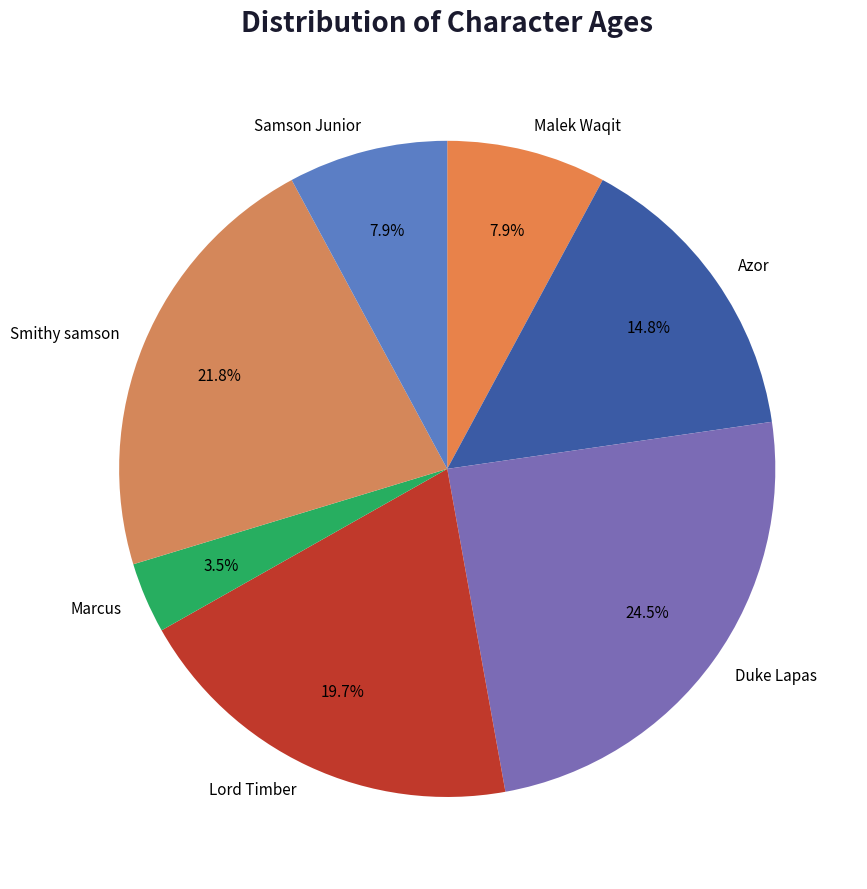

To the nearest percent, what is the average slice percentage?

14%